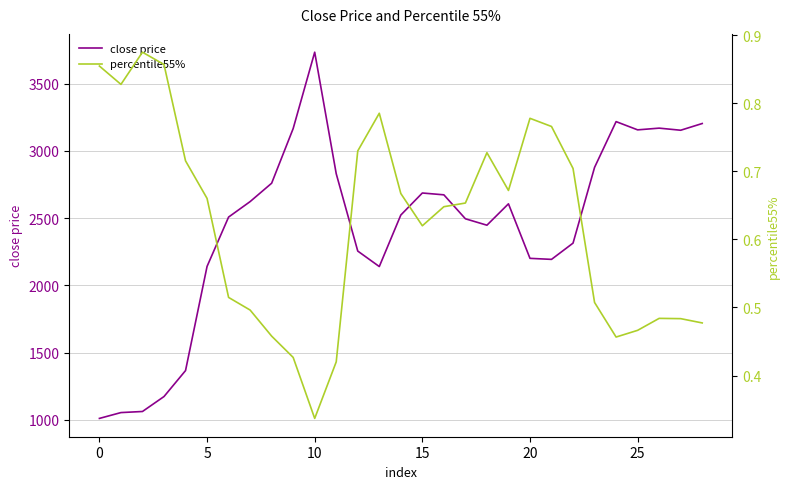

What is the value of the percentile55% point at the 18th from the left?

0.7